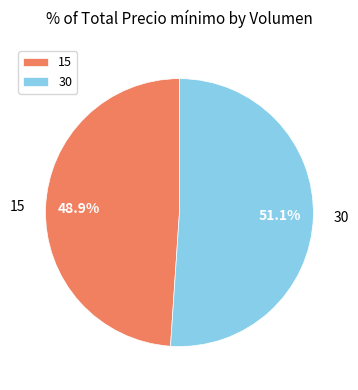

How many slices are in this pie chart?

2